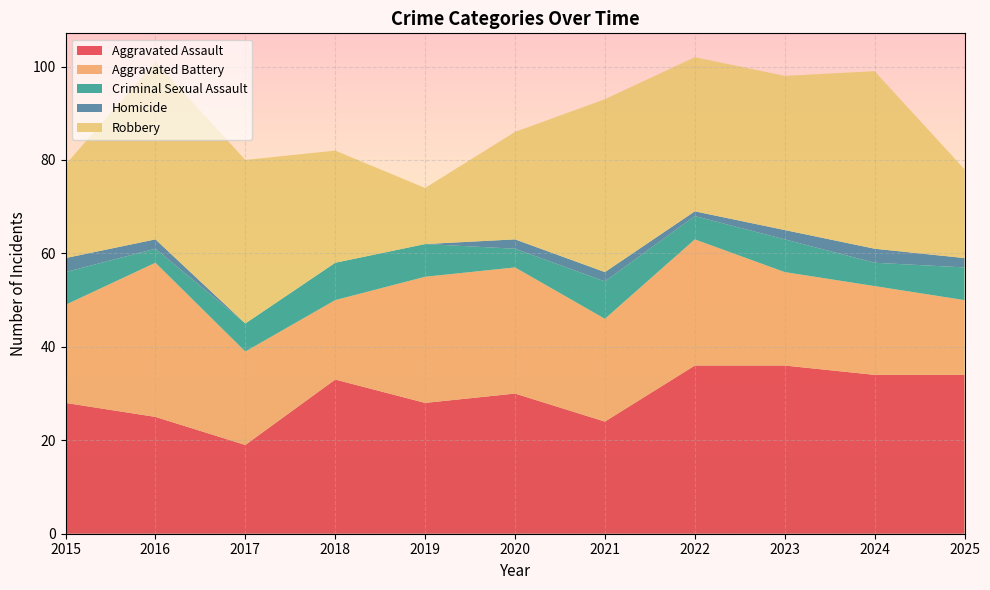

Reading left to right, what are all the values shown in this chart?

Aggravated Assault: 28	25	19	33	28	30	24	36	36	34	34
Aggravated Battery: 21	33	20	17	27	27	22	27	20	19	16
Criminal Sexual Assault: 7	3	6	8	7	4	8	5	7	5	7
Homicide: 3	2	0	0	0	2	2	1	2	3	2
Robbery: 20	38	35	24	12	23	37	33	33	38	19